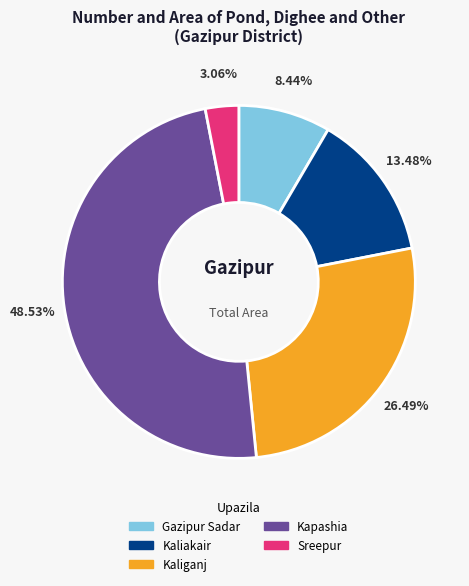

Which has a higher value, Sreepur or Kaliganj?

Kaliganj